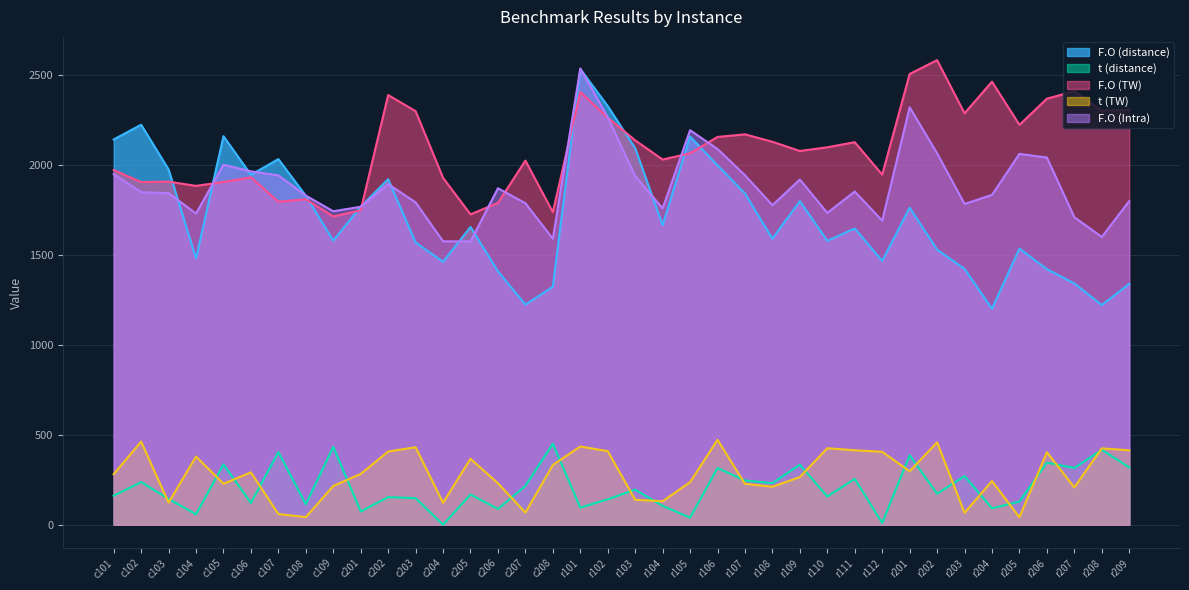

What is the label of the 19th point from the left?

r102